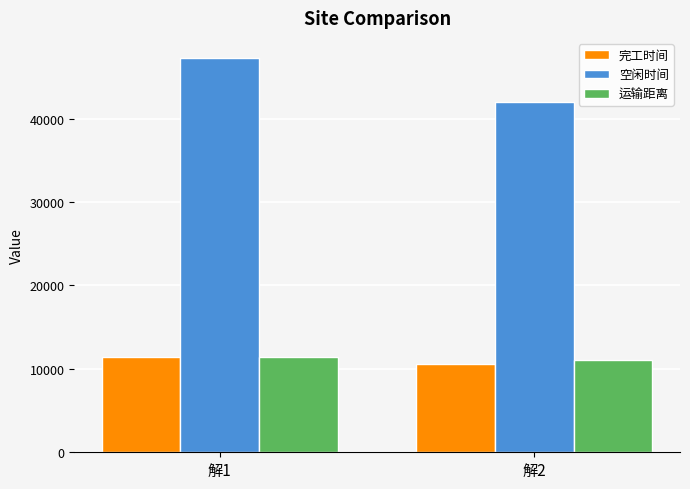

Are the bars grouped side by side (vs. stacked)?

Yes